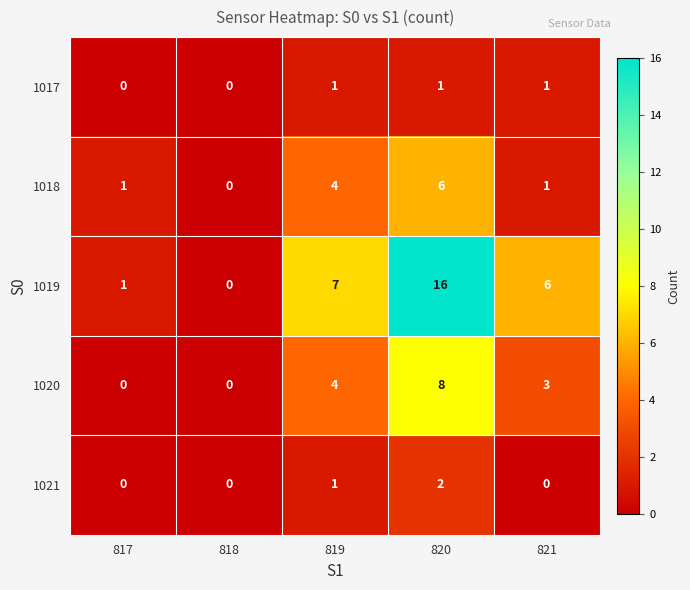

Which series has the widest spread of values?

1019